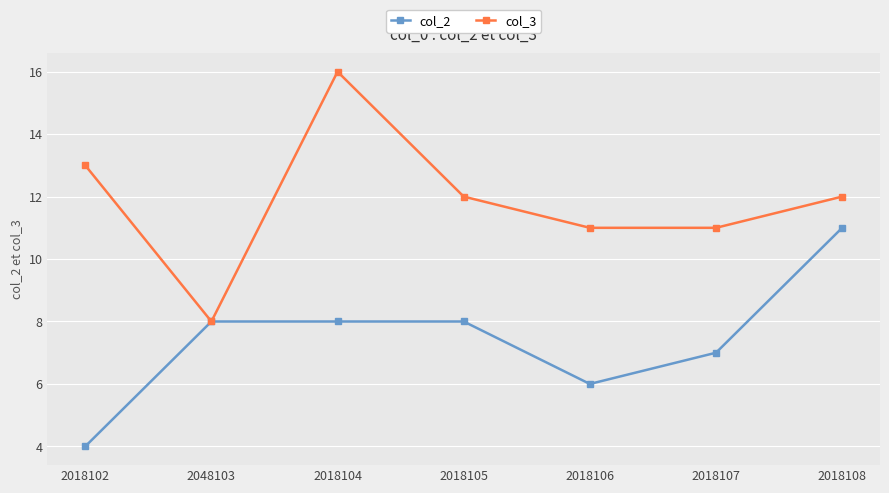

Rank the series by their average value, from lowest to highest.

col_2, col_3